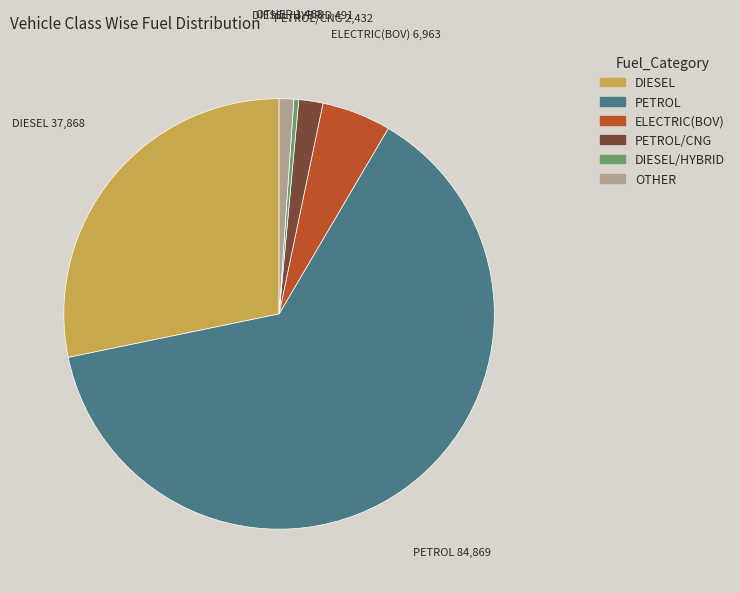

Does any single category account for the majority?

Yes